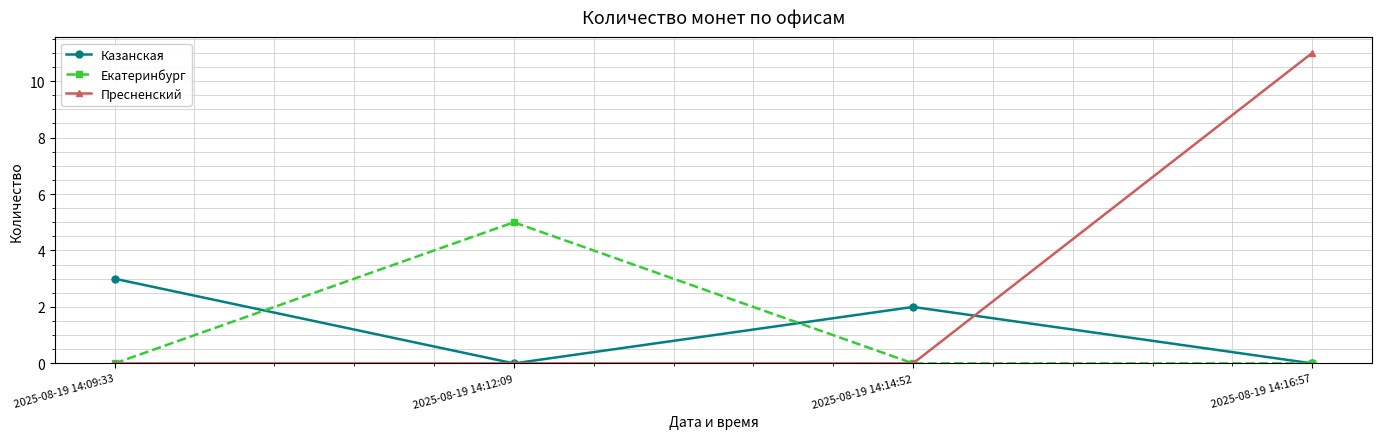

True or false: Екатеринбург has a value of 0 at 2025-08-19 14:16:57.

True